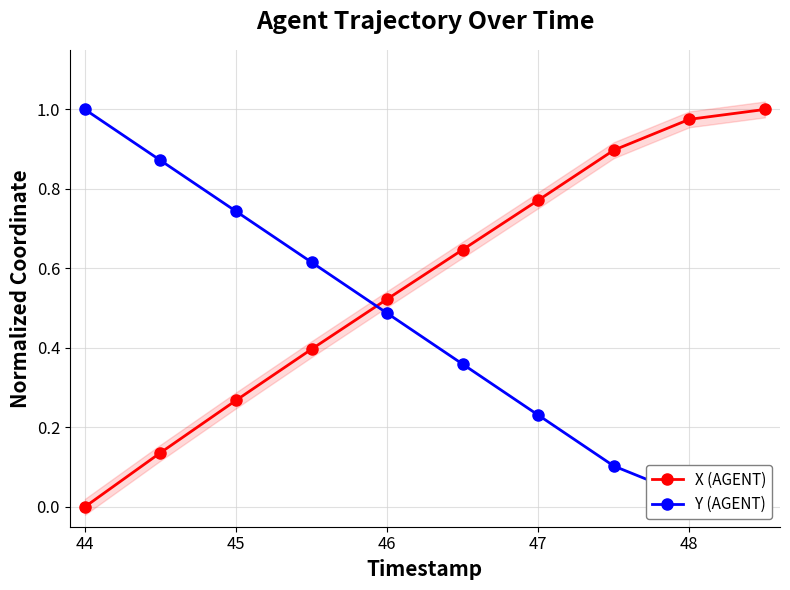

What is the value of the X (AGENT) point at the 9th from the left?

1.0